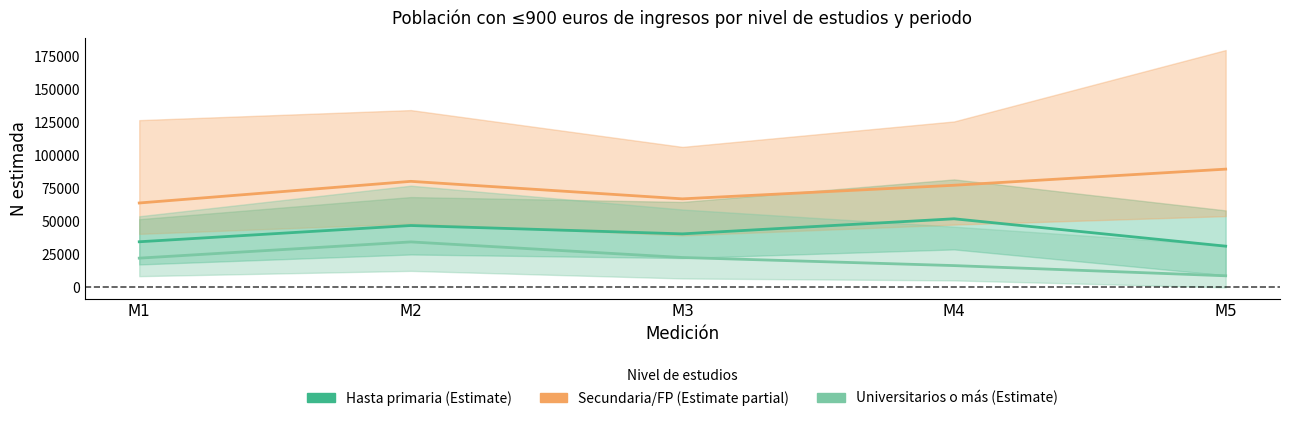

What is the value of the Universitarios o más point at the 4th from the left?

16480